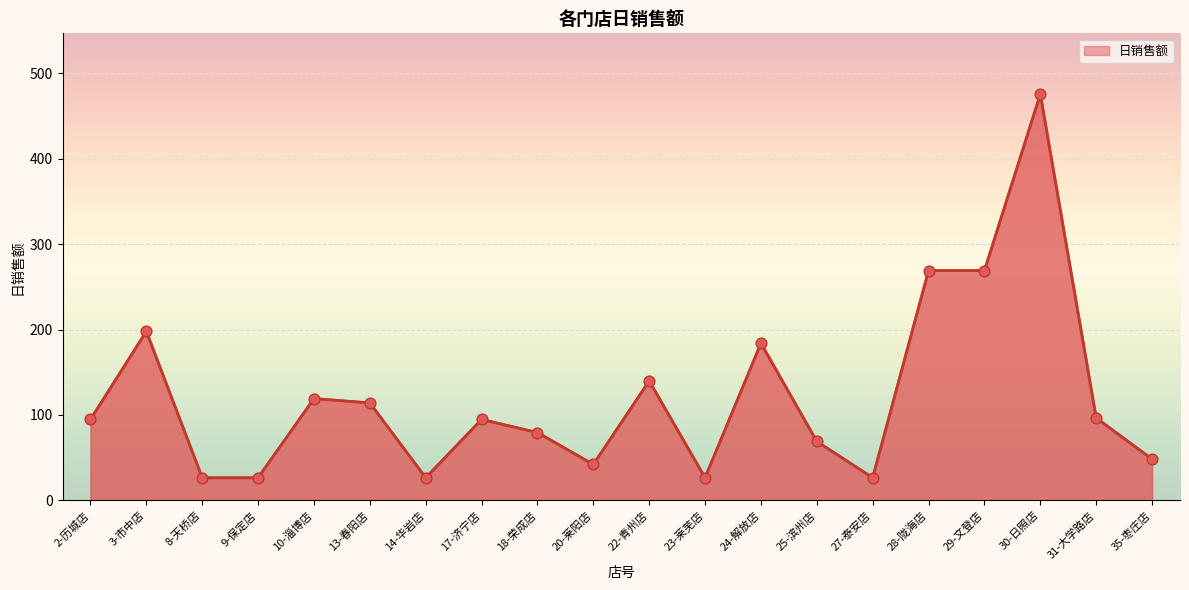

Which has a higher value, 2-历城店 or 8-天桥店?

2-历城店